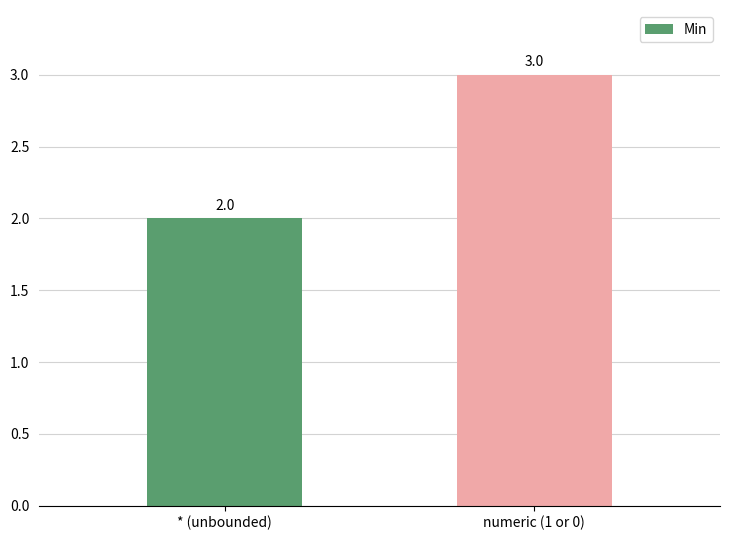

What is the change in value from * (unbounded) to numeric (1 or 0)?

+1